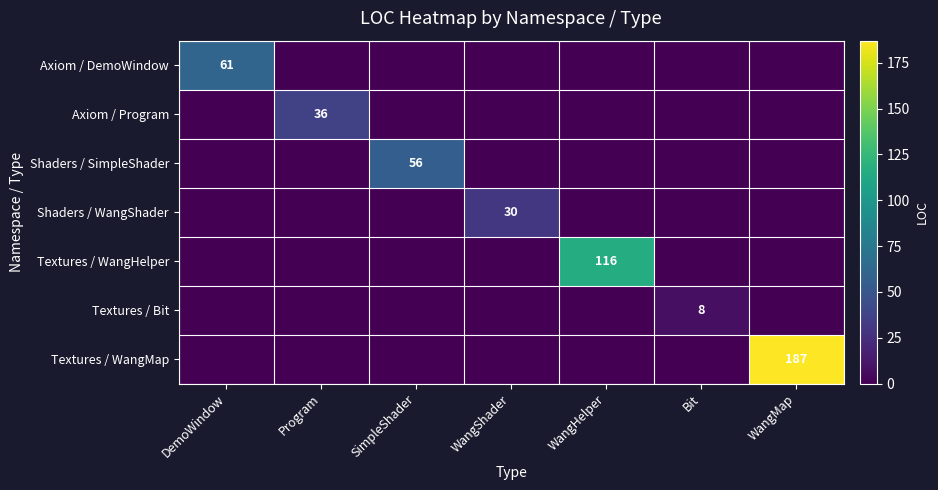

Is the value of Shaders / SimpleShader at SimpleShader greater than the value of Axiom / Program at Program?

Yes